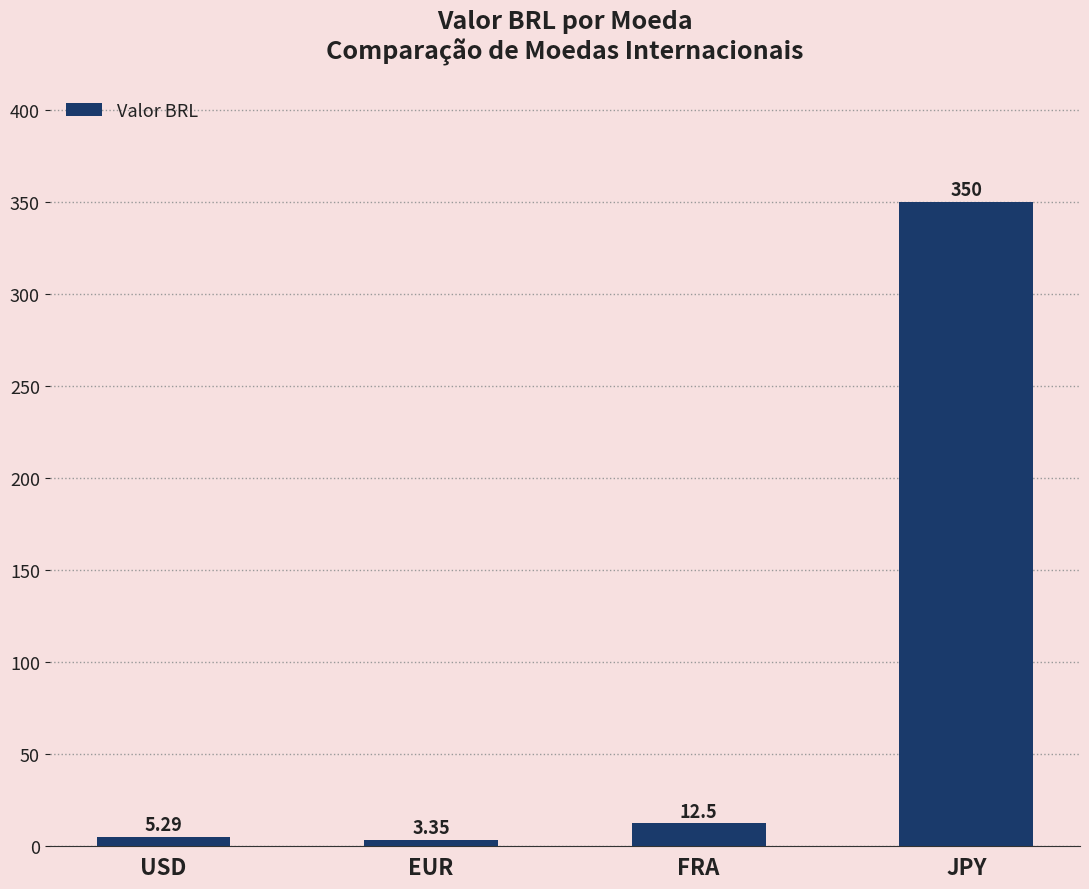

What is the sum of the values at JPY and FRA?

362.5